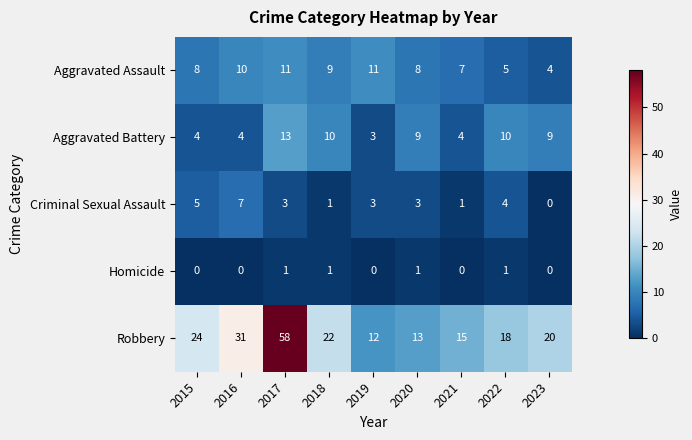

Which label corresponds to the largest value in the chart?

2017